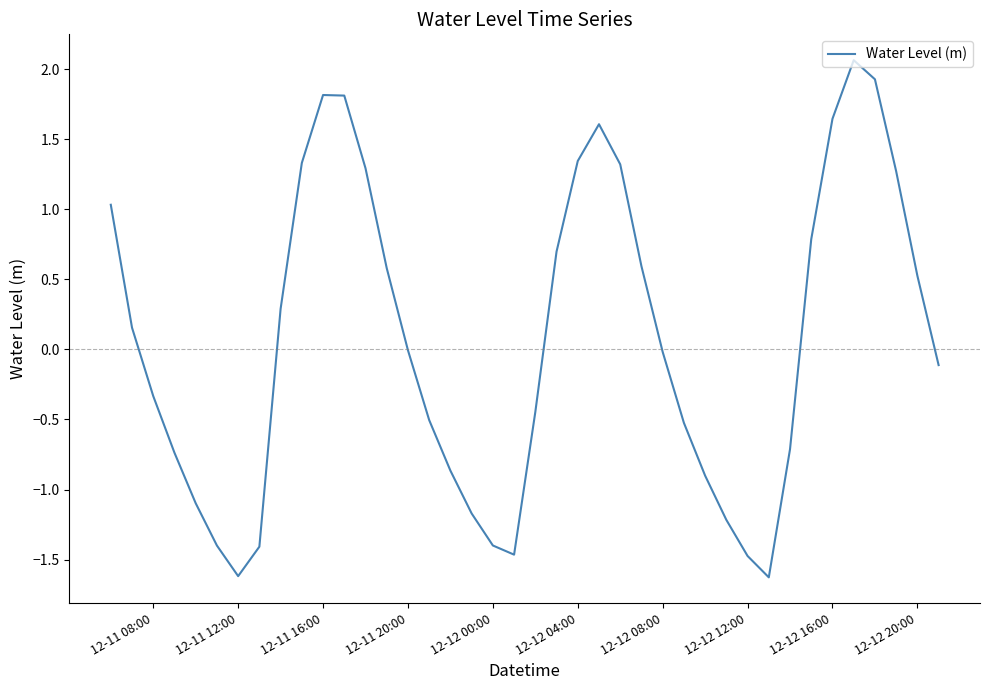

What is the maximum value shown in the chart?

2.1